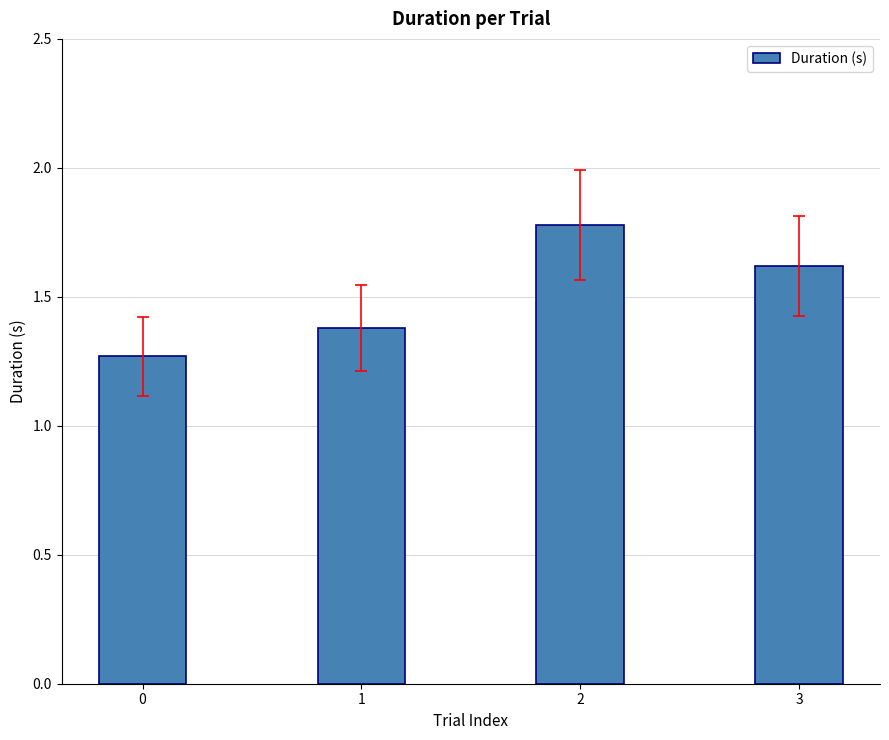

The chart shows a value of 1.4 at 1. True or false?

True